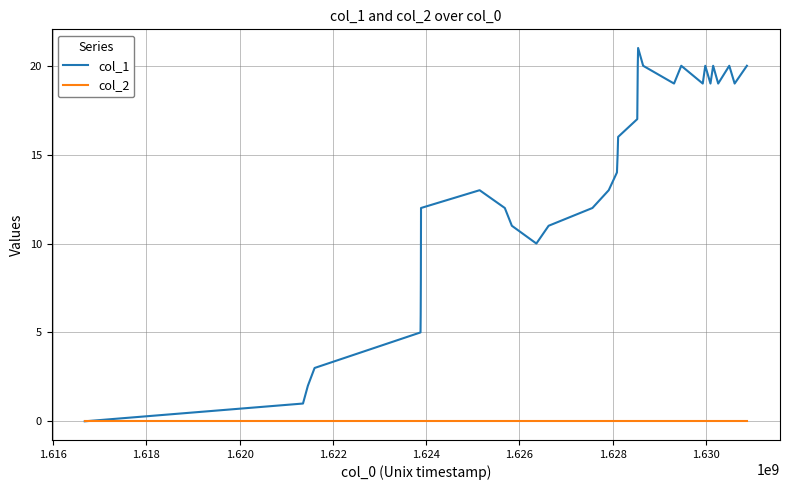

Which series has the widest spread of values?

col_1